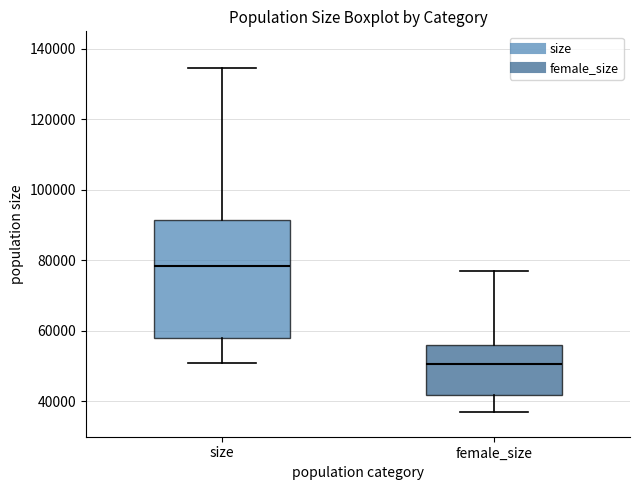

Reading left to right, read every box against the y-axis: the position of its median line, the range the box covers, and the ends of its whiskers. The values are not printed on the chart, so give them approximately, as read against the axis.

size: median 78000, box 58000 to 92000, whiskers 52000 to 134000
female_size: median 50000, box 42000 to 56000, whiskers 38000 to 78000